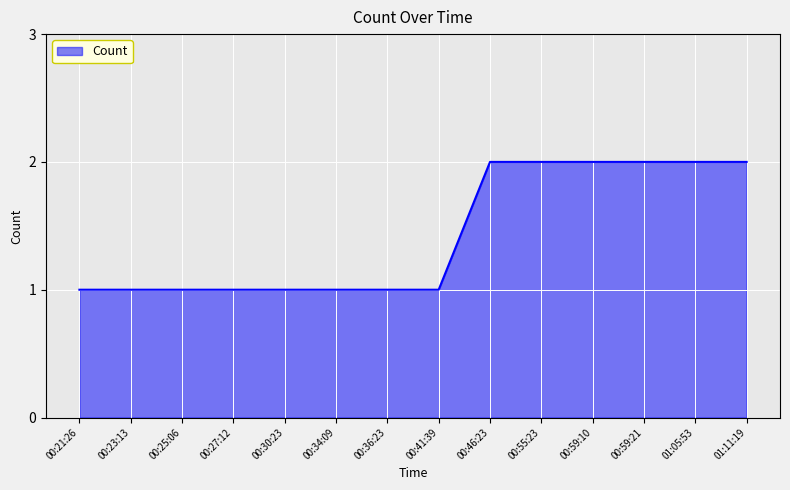

What is the change in value from 00:36:23 to 01:05:53?

+1